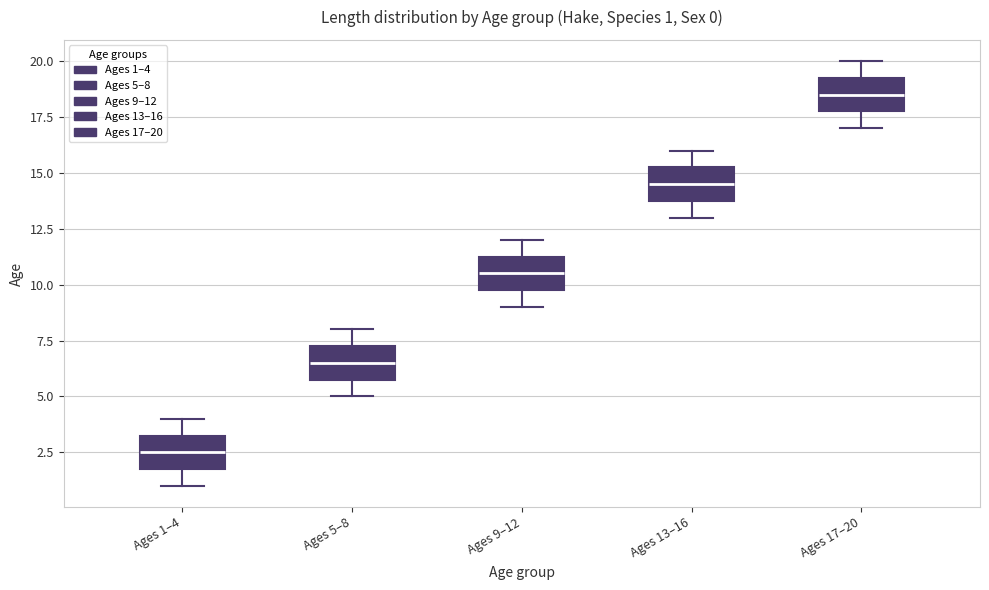

Which box has the lowest median line?

Ages 1–4